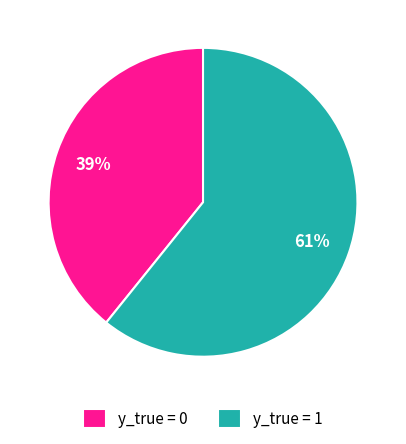

To the nearest percent, what percentage of the pie is y_true = 0?

39%